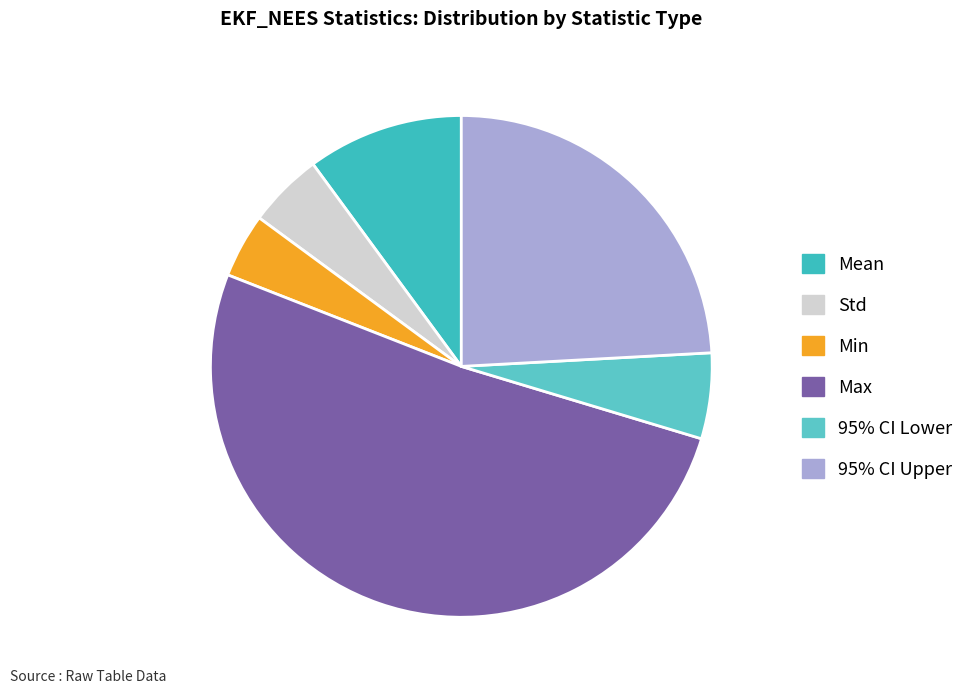

How many slices are in this pie chart?

6